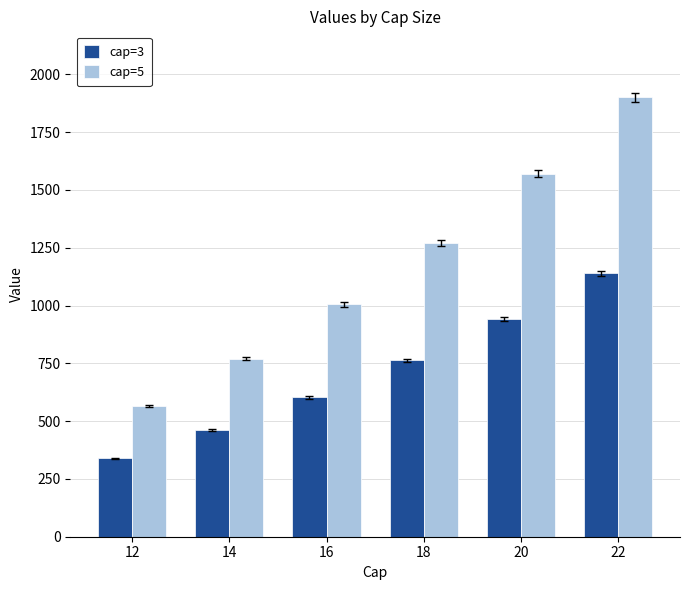

Which series has the widest spread of values?

cap=5